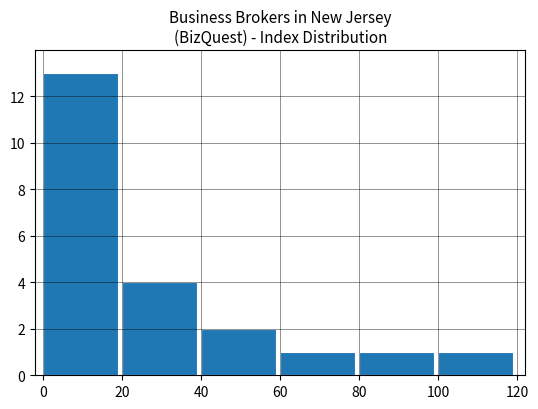

What is the difference between the maximum and minimum values?

12